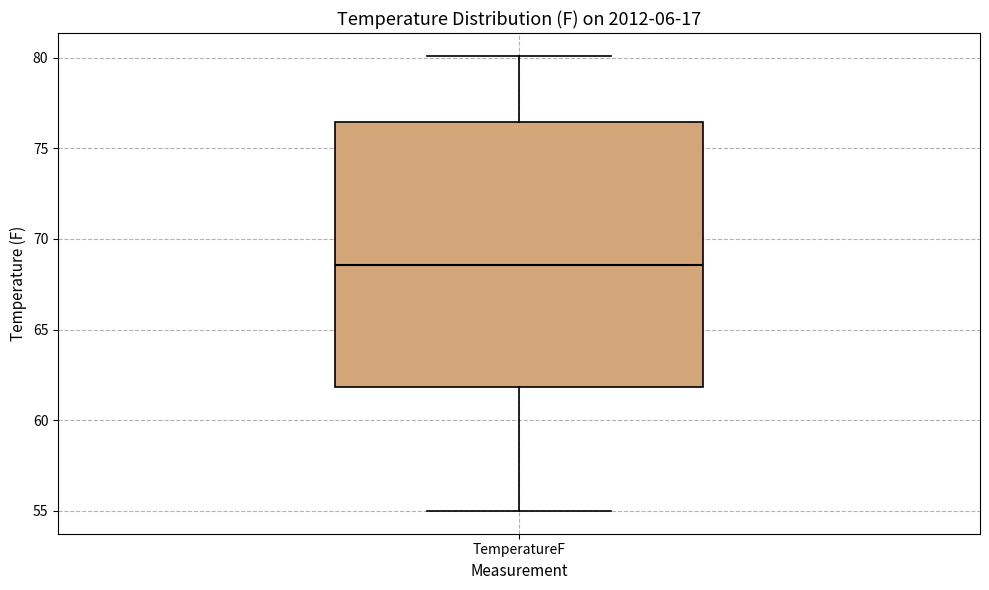

Transcribe this box plot: give where the median line is, the range the box spans, and where the two whiskers end, as read against the y-axis. The values are not printed on the chart, so give them approximately, as read against the axis.

median 68.5, box 62.0 to 76.5, whiskers 55.0 to 80.0